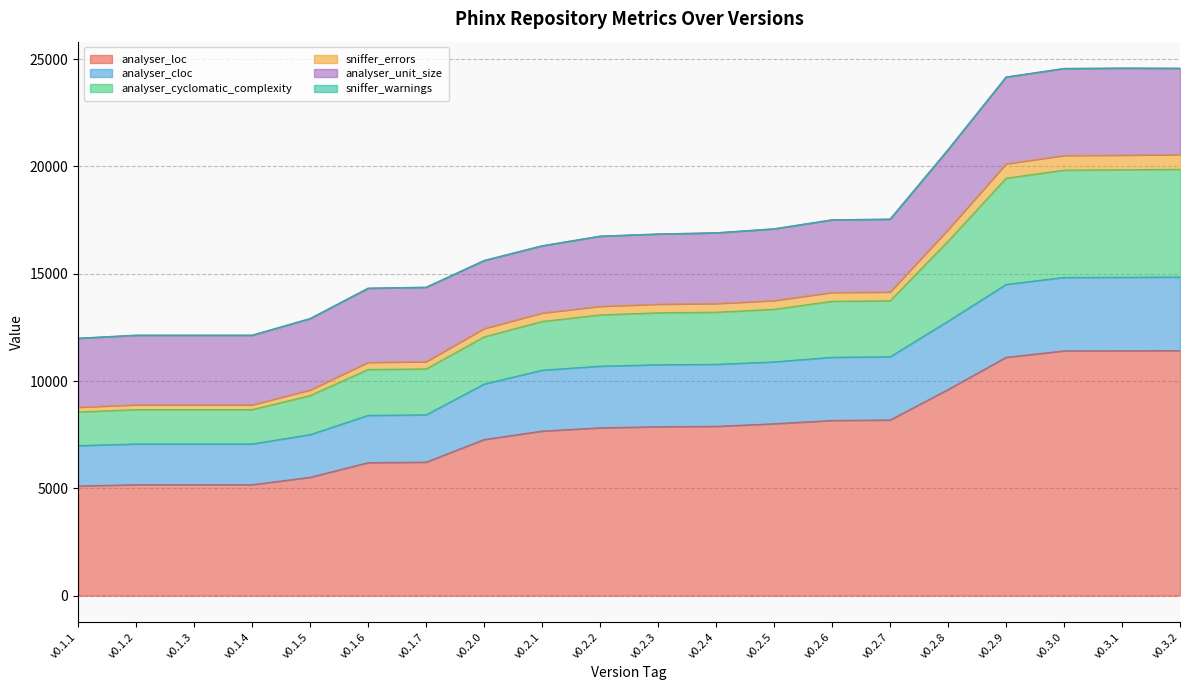

What is the label of the 6th point from the left?

v0.1.6